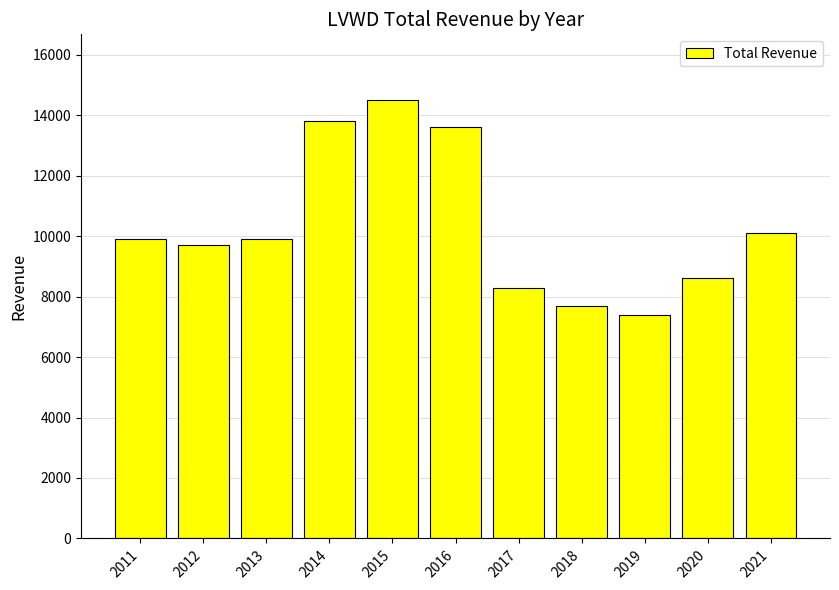

What is the average value?

10318